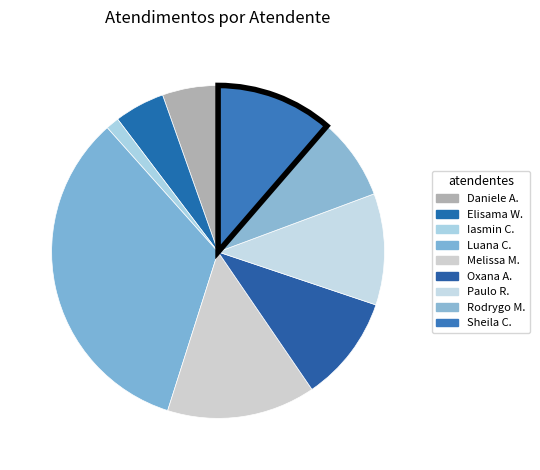

How many slices are in this pie chart?

9